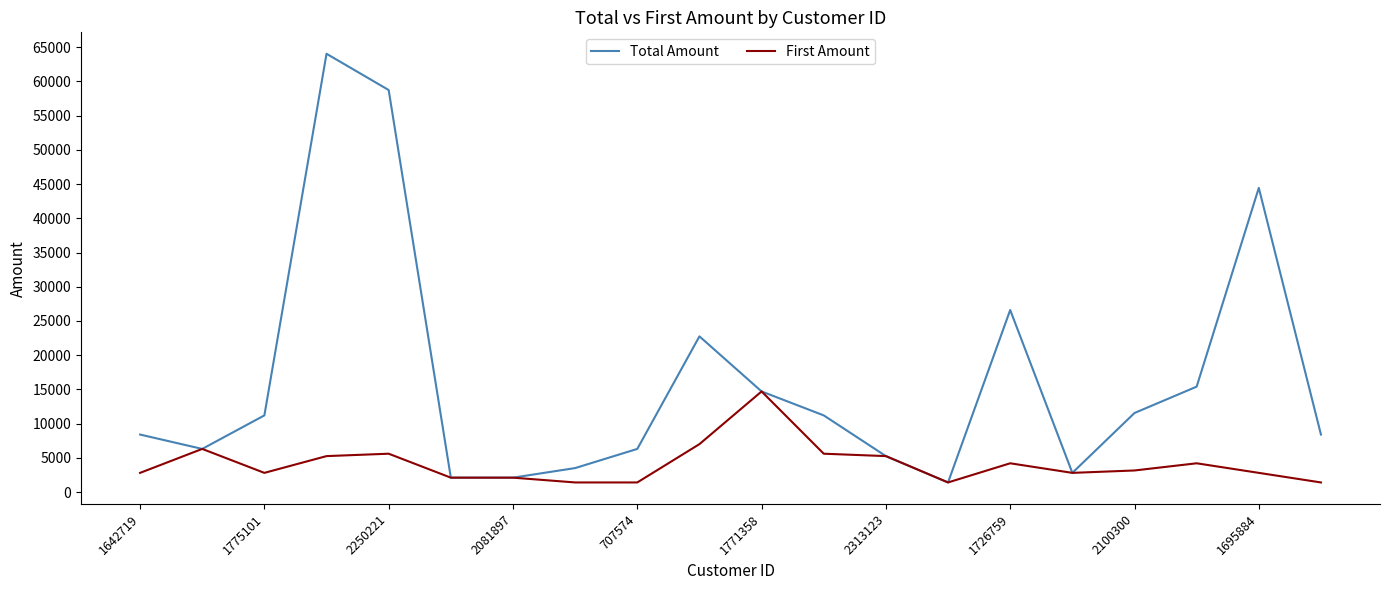

What is the highest value of the First Amount series?

14700